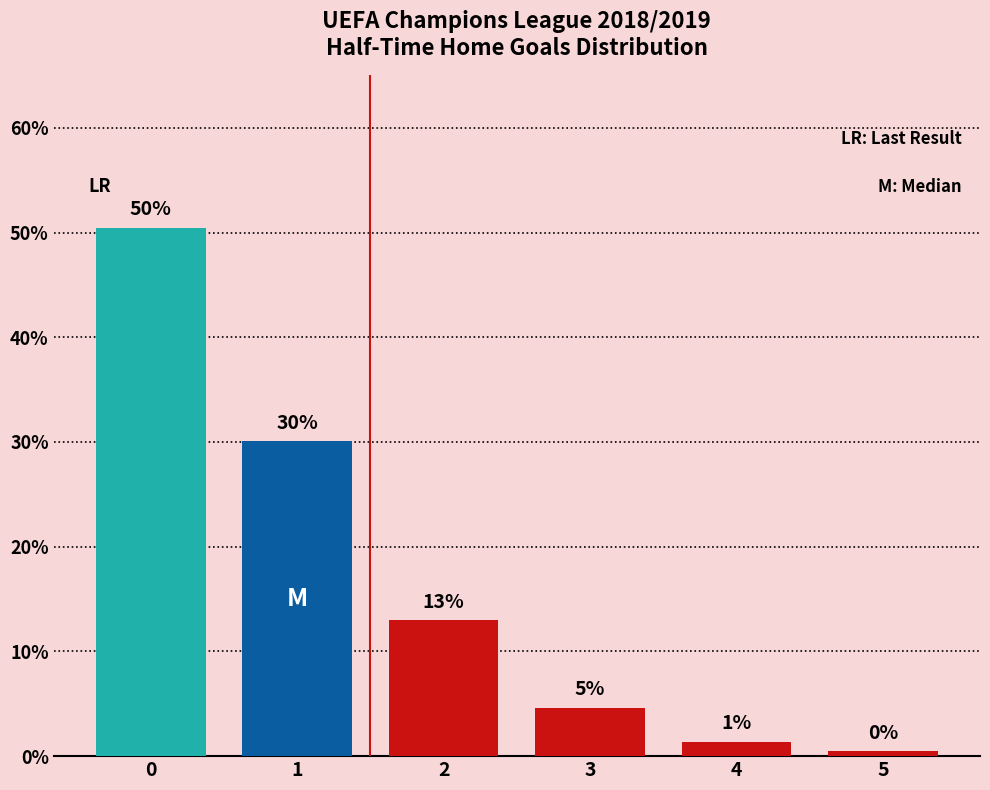

What is the change in value from 0 to 3?

-45.8